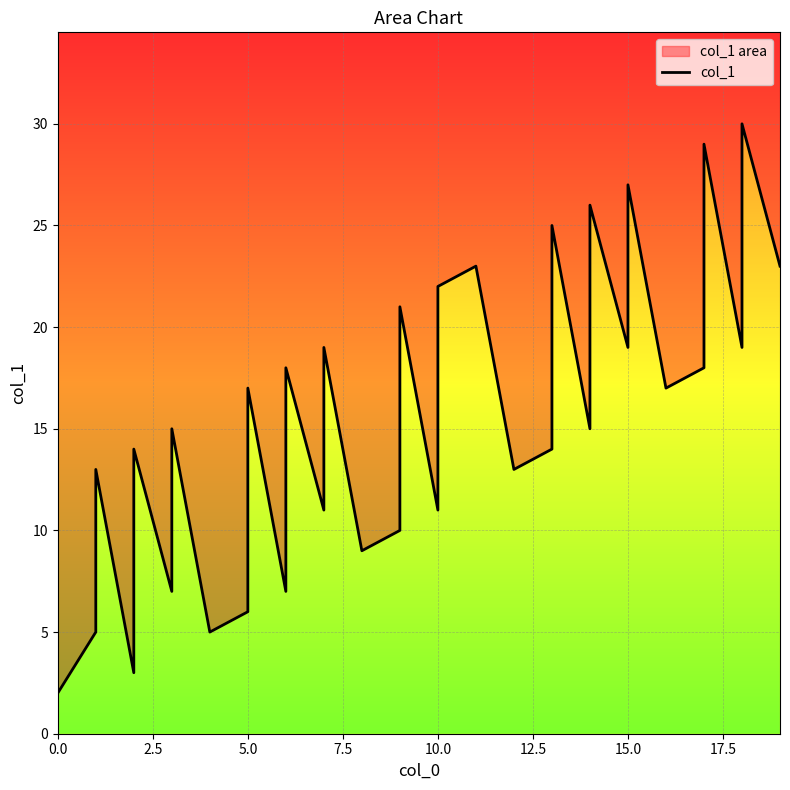

What is the greatest value displayed?

30